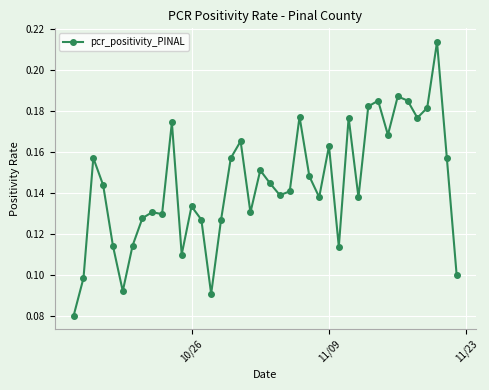

What is the sum of all values?

5.8